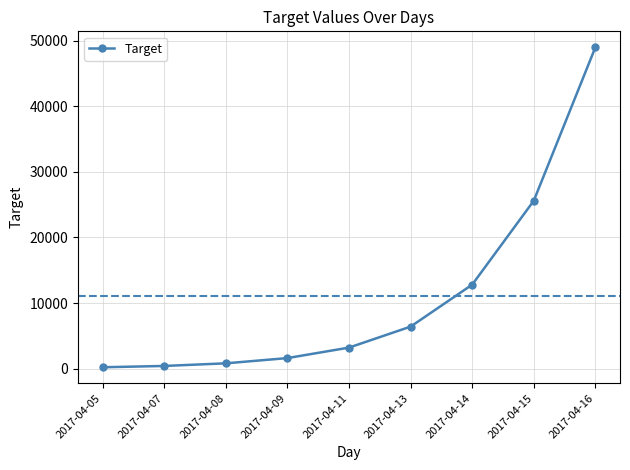

What is the value of the 1st point from the left?

200